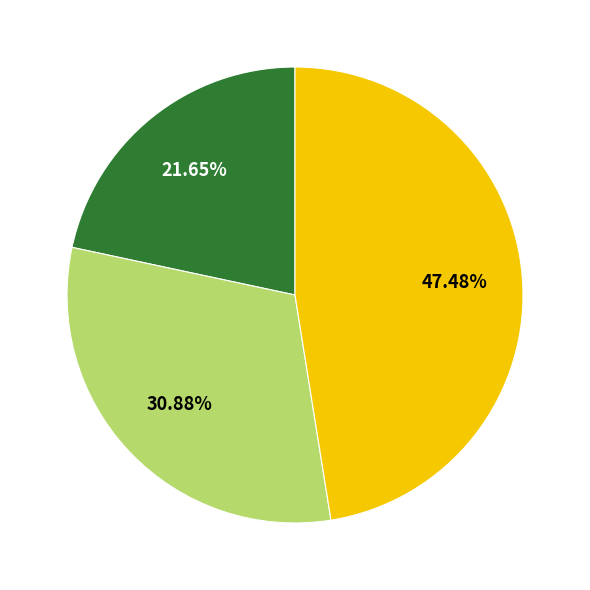

How many slices are in this pie chart?

3